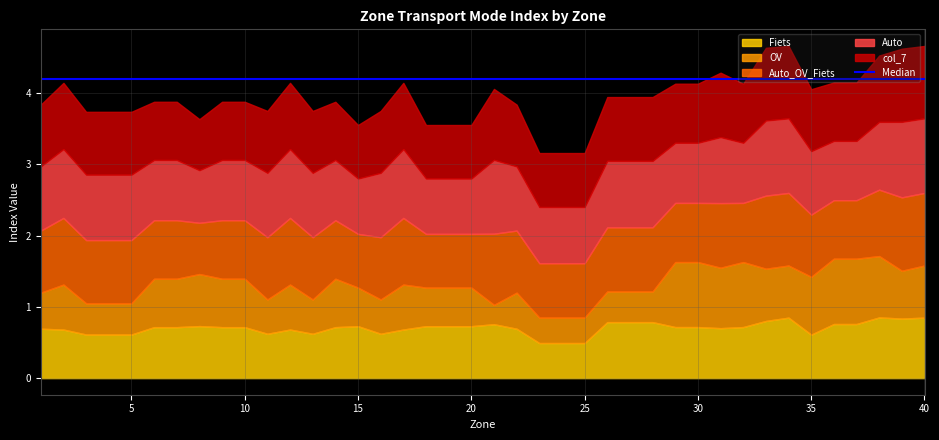

List the series in order of their peak value, lowest first.

Fiets, OV, col_7, Auto_OV_Fiets, Auto